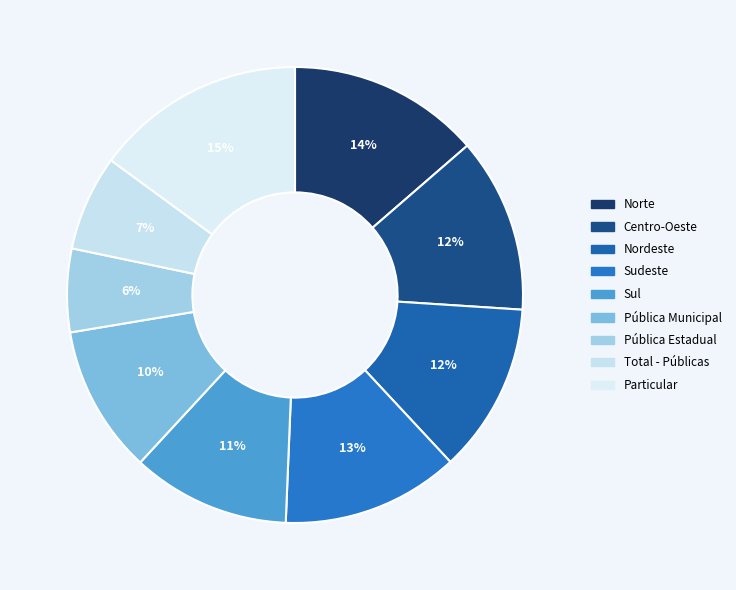

Do Total - Públicas and Pública Municipal together represent more than half of the pie?

No